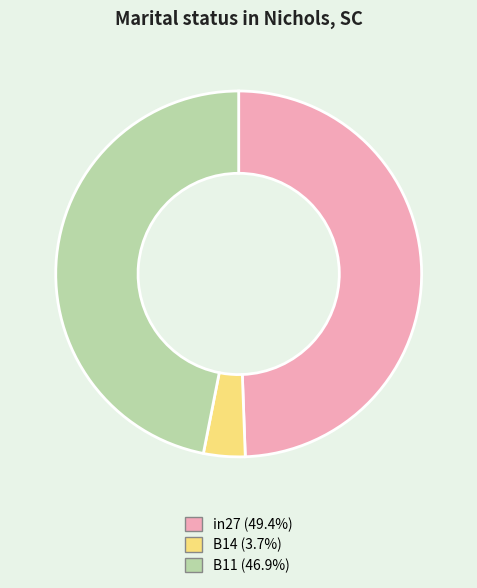

Do in27 (49.4%) and B14 (3.7%) together represent more than half of the pie?

Yes